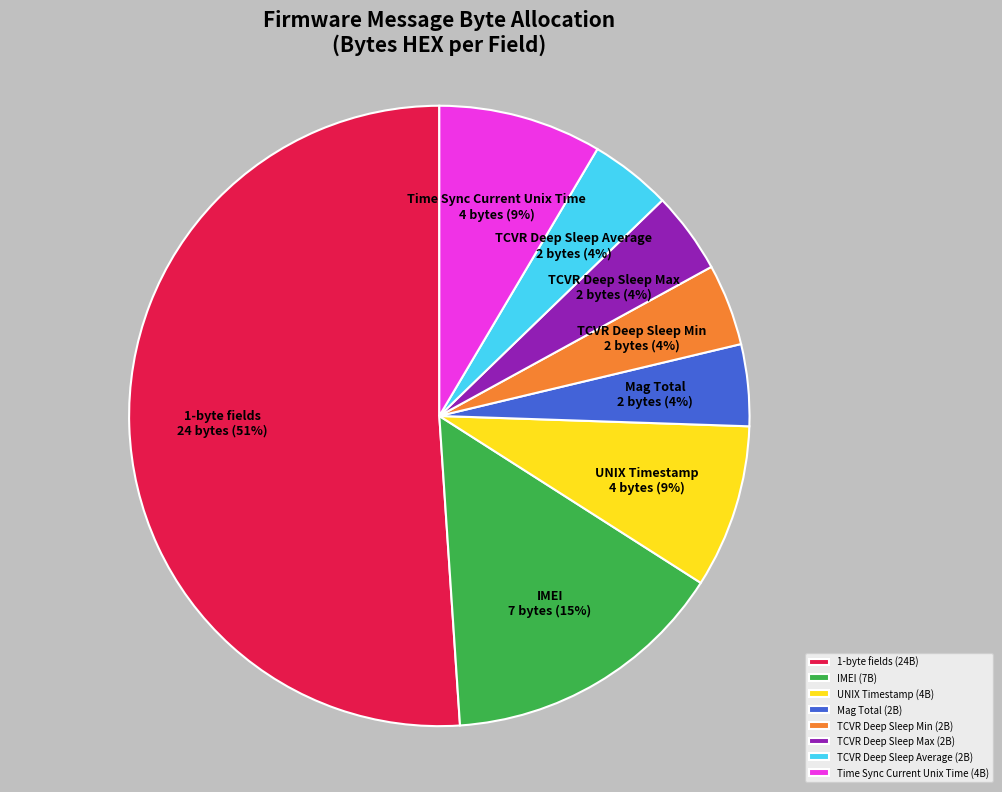

Is the sum of Time Sync Current Unix Time and 1-byte fields greater than half?

Yes